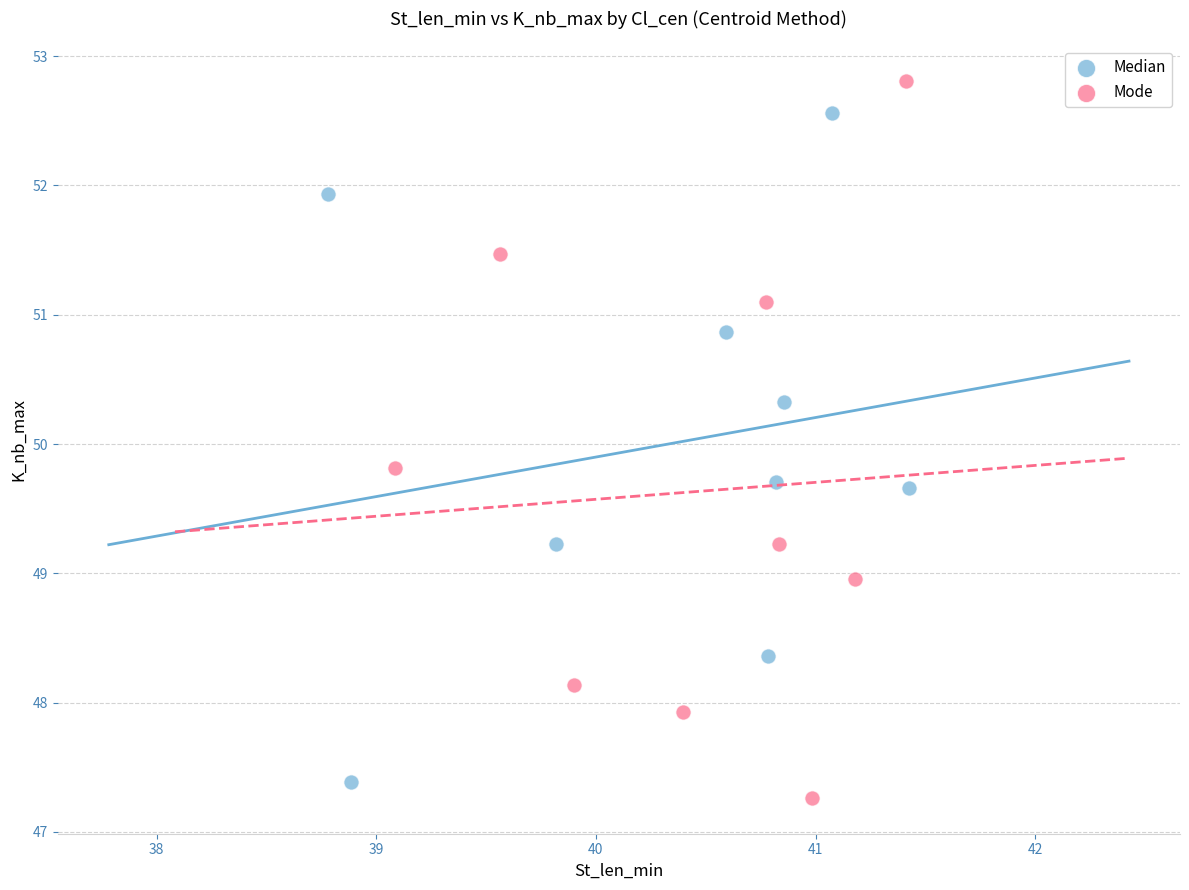

Which series has the largest Y range (max minus min)?

Mode